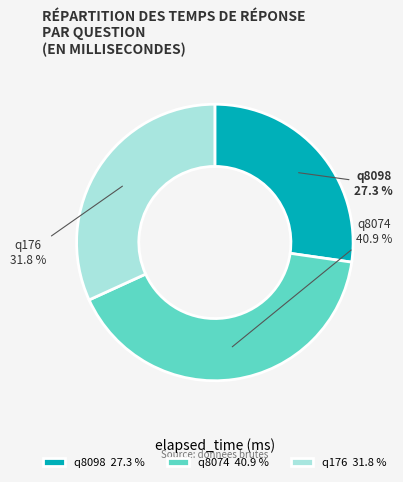

How many segments does this pie chart have?

3